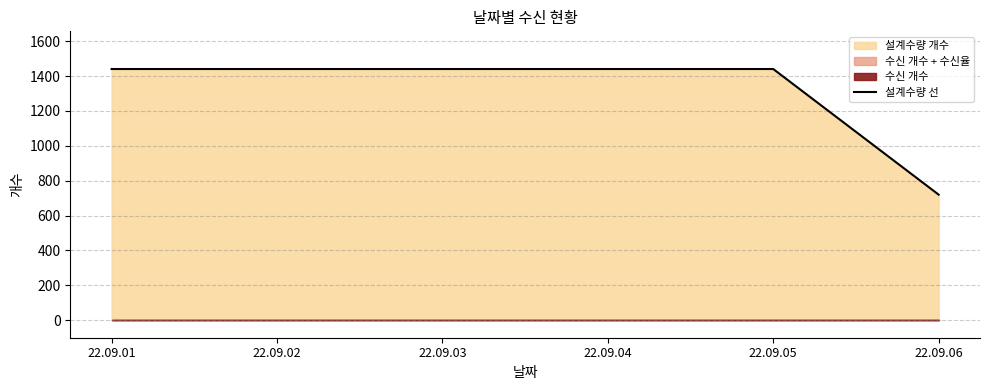

What is the difference between the maximum and minimum values?

720